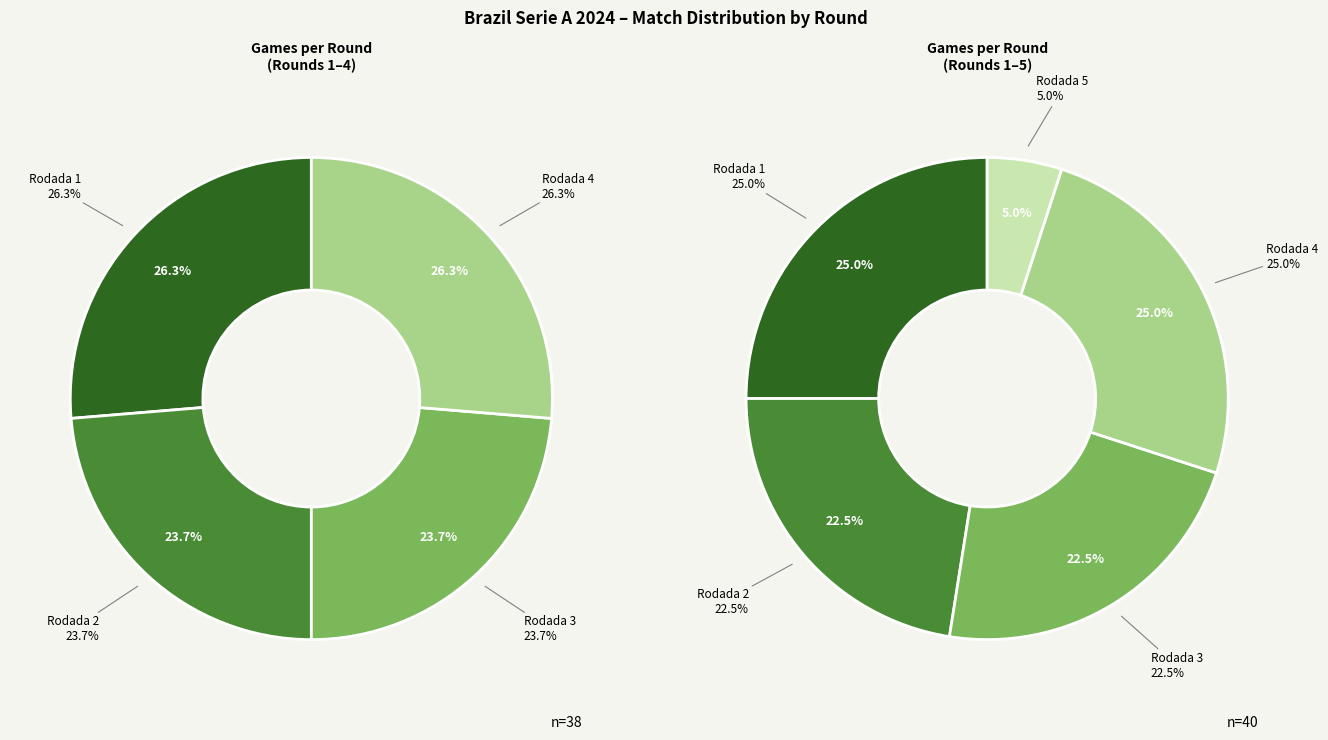

How many slices are in this pie chart?

5